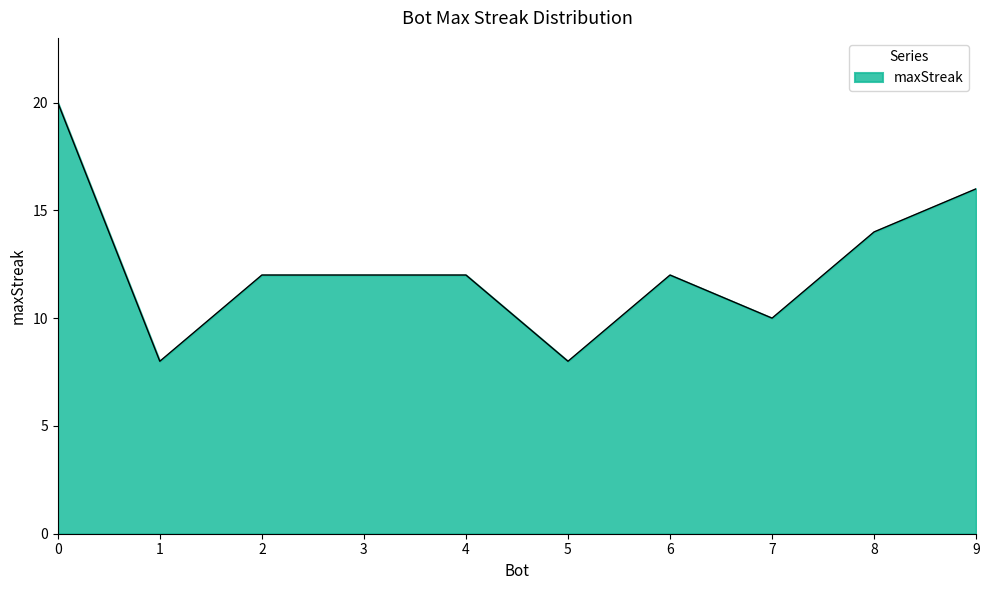

What is the smallest value displayed?

8